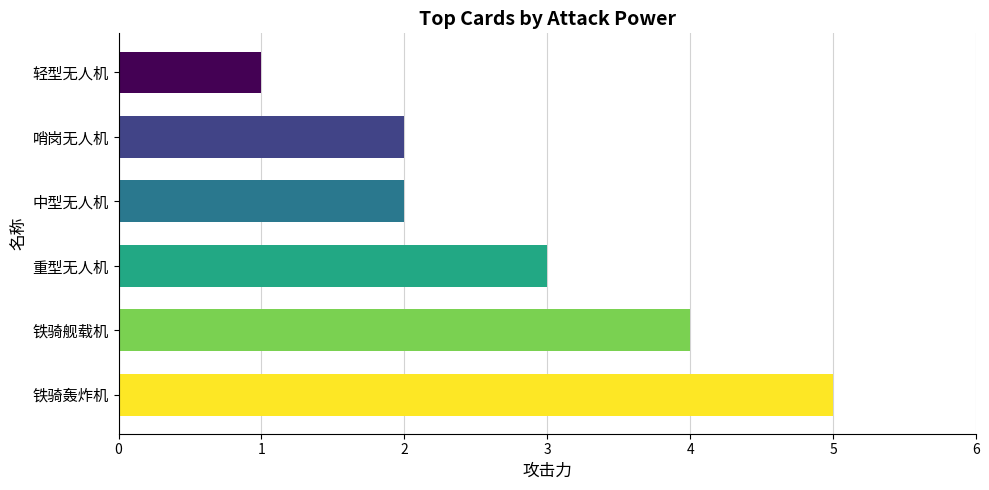

Which category has the highest value across all series?

铁骑轰炸机